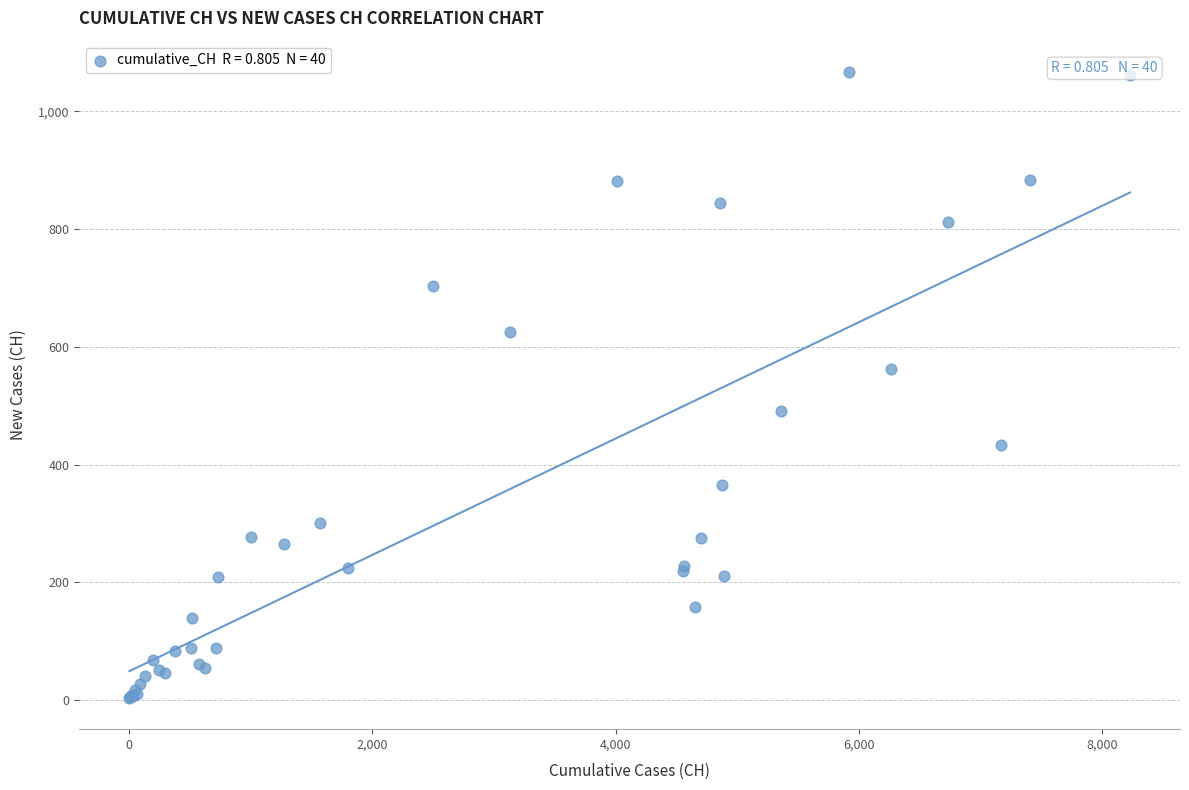

What Y value in the scatter plot is closest to 535?

562